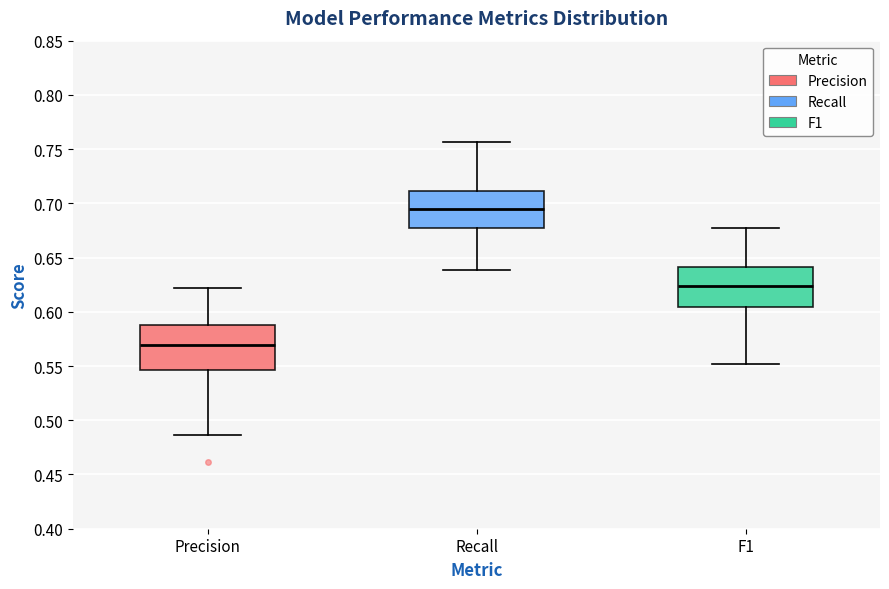

Which box's median line is the highest?

Recall